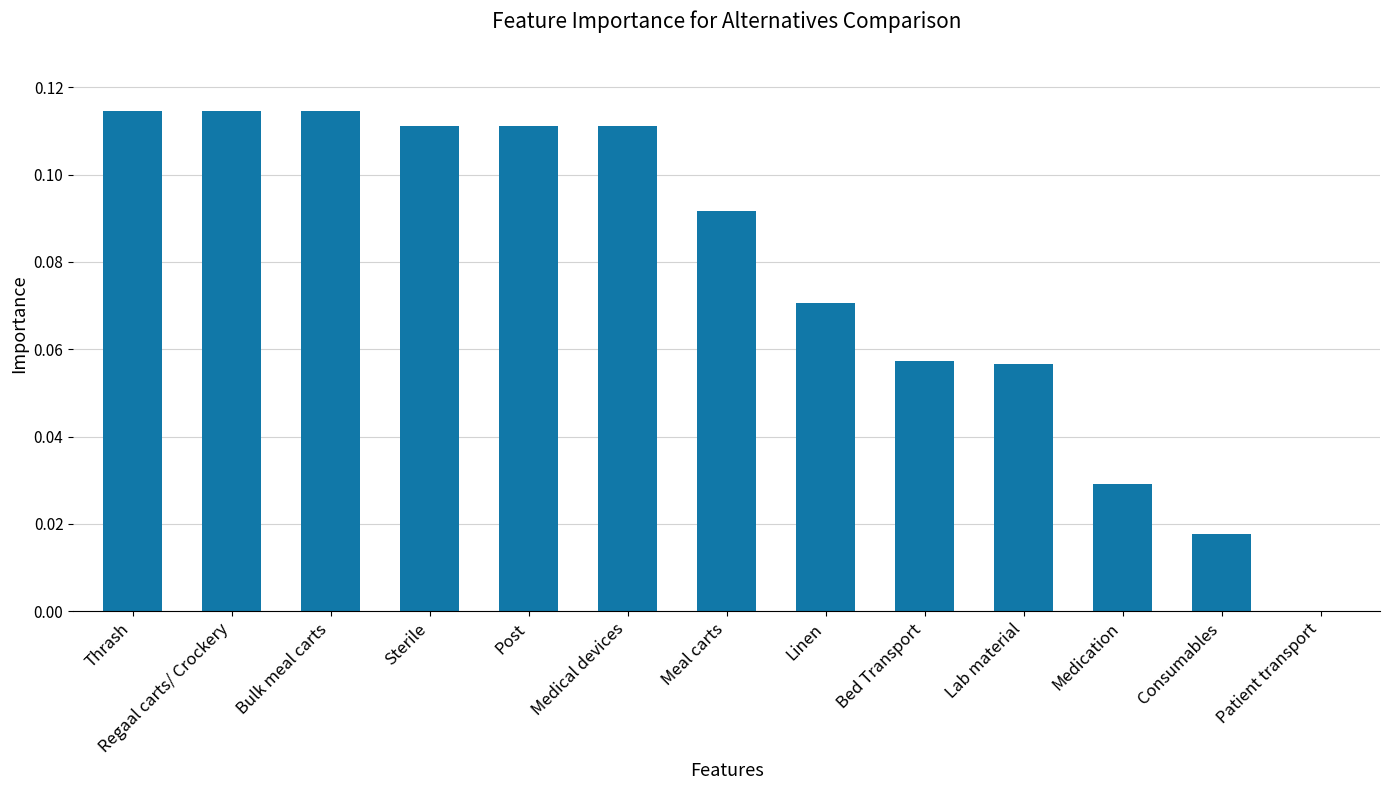

What is the sum of all values?

1.0